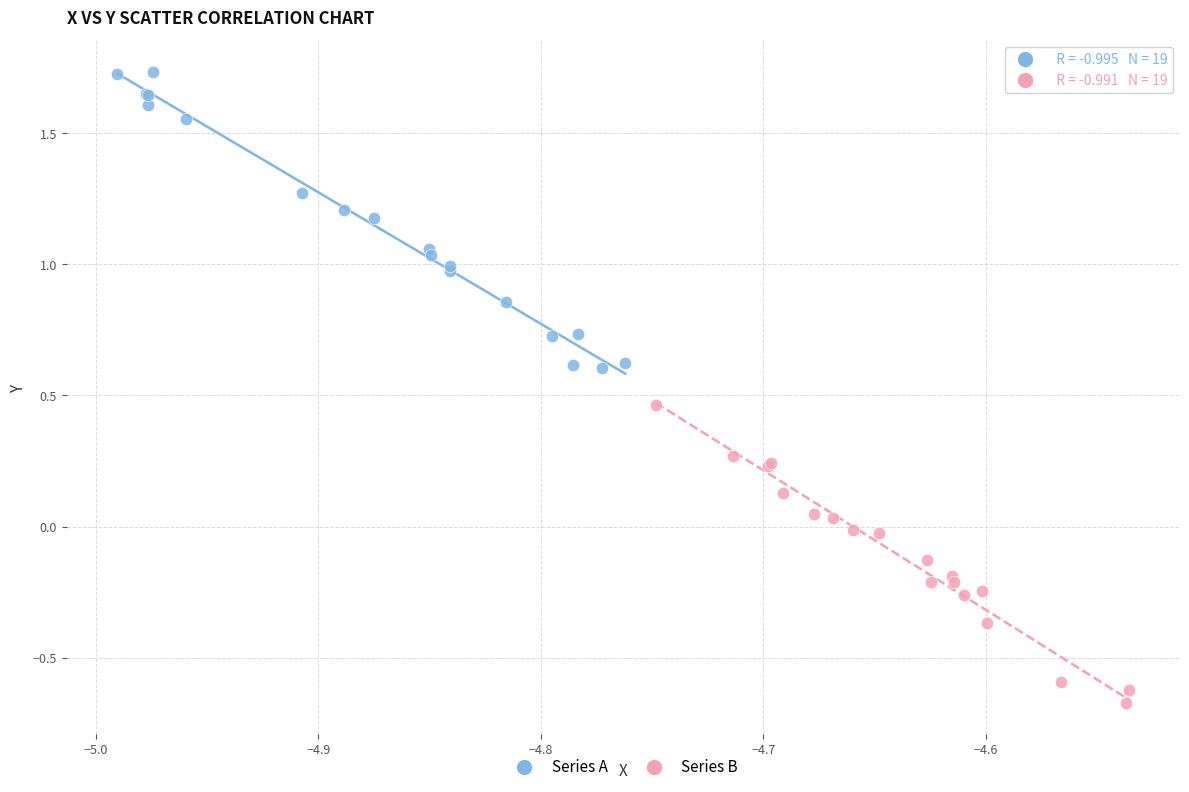

Which series reaches the maximum Y coordinate?

Series A